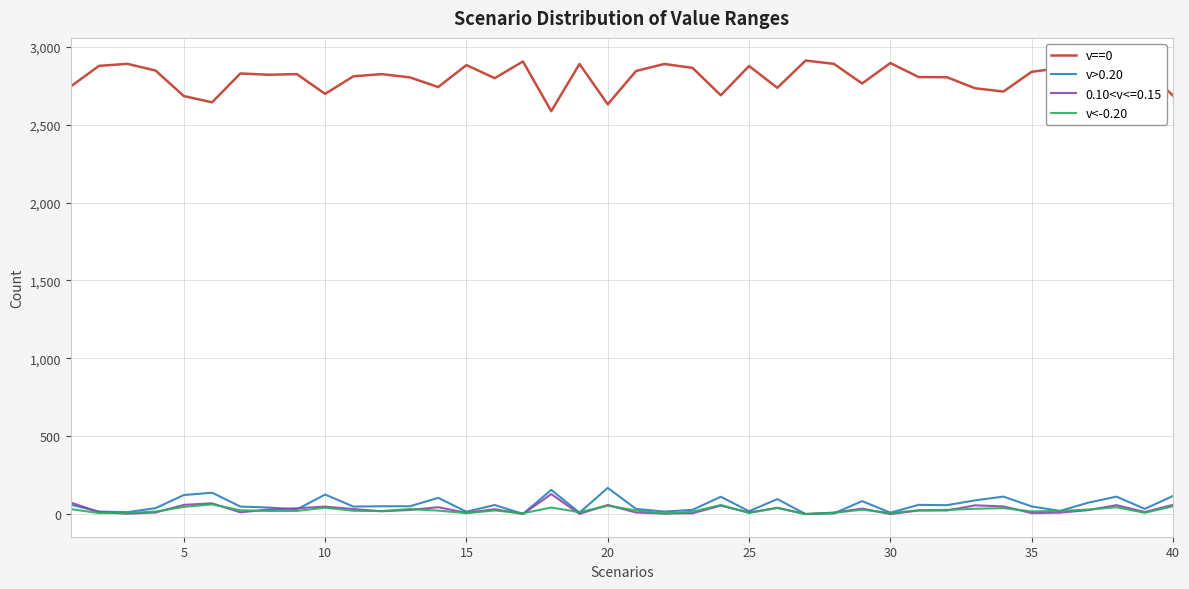

Which series has the largest range (max minus min)?

v==0